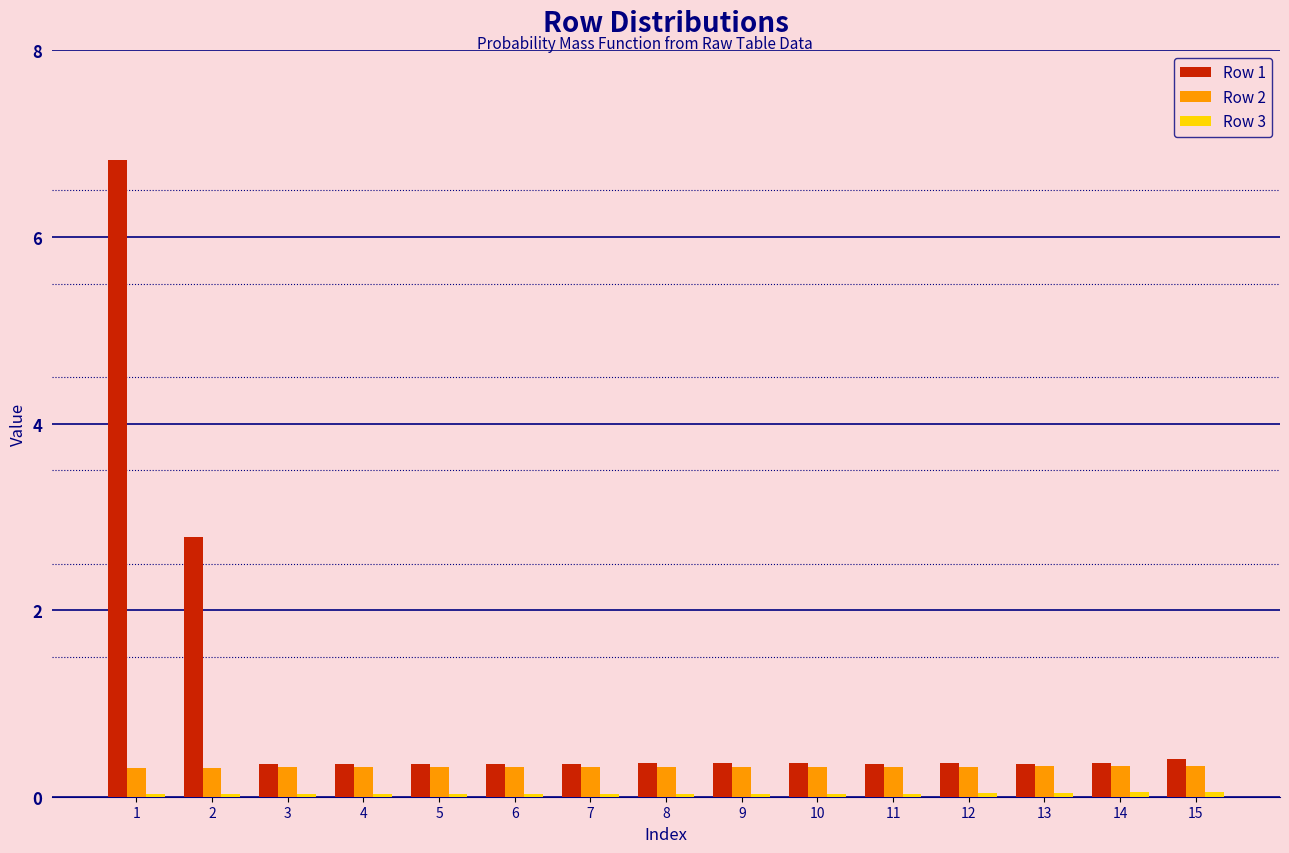

At which category is the sum across all series the highest?

1